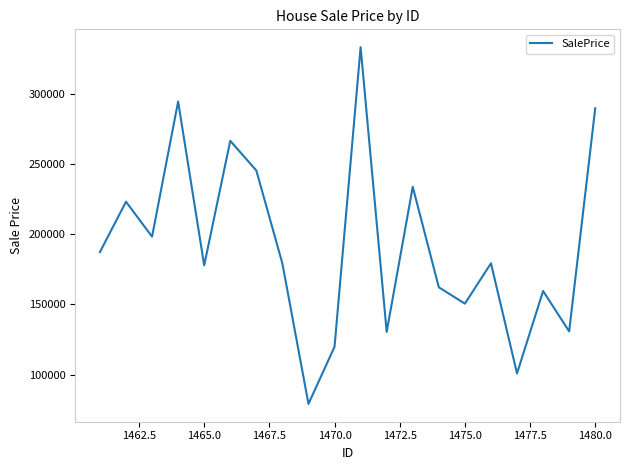

What is the maximum value shown in the chart?

333664.4